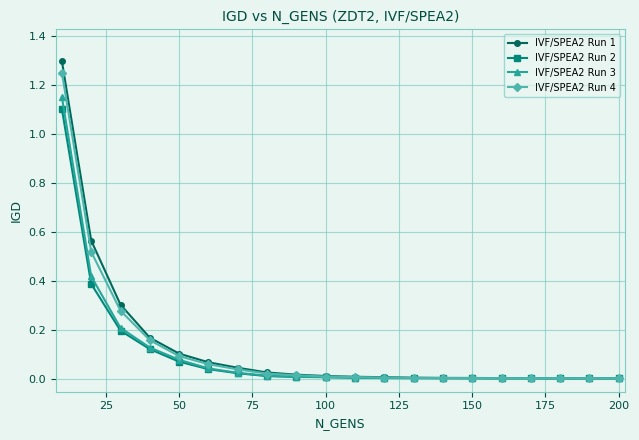

Which series has the widest spread of values?

IVF/SPEA2 Run 1